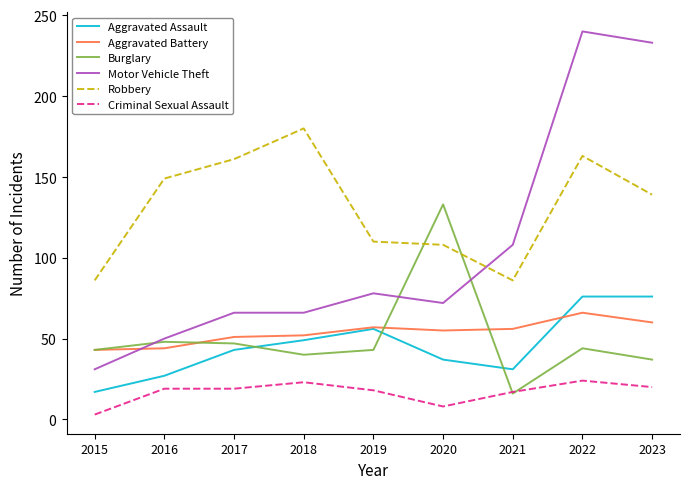

Does the chart display data point markers on the line(s)?

No